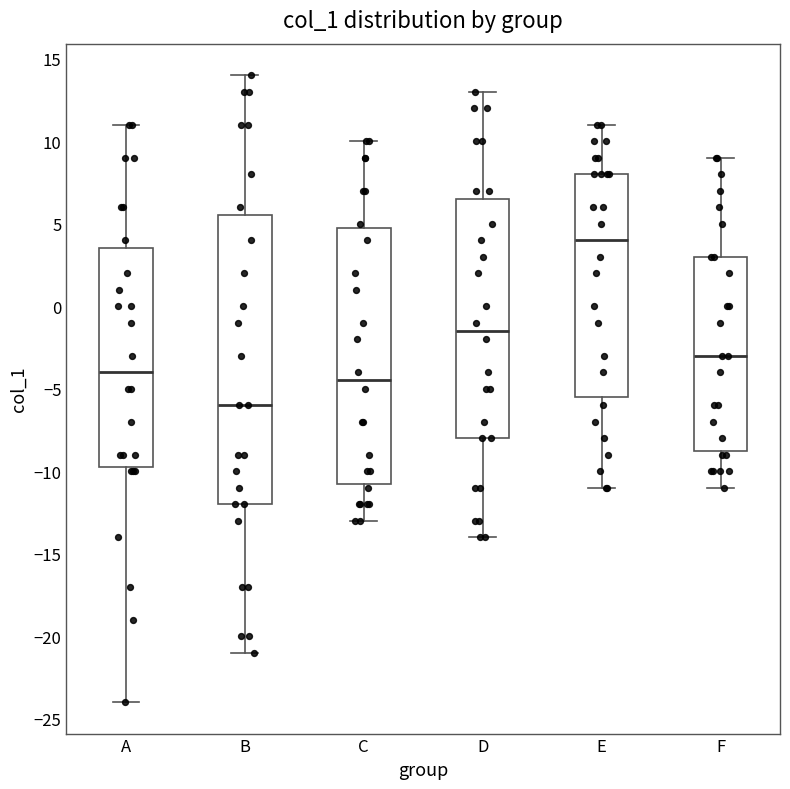

Reading left to right, transcribe this box plot: for each box, give where its median line is, the range the box spans, and where its two whiskers end, as read against the y-axis. The values are not printed on the chart, so give them approximately, as read against the axis.

A: median -4.0, box -9.5 to 3.5, whiskers -24.0 to 11.0
B: median -6.0, box -12.0 to 5.5, whiskers -21.0 to 14.0
C: median -4.5, box -10.5 to 5.0, whiskers -13.0 to 10.0
D: median -1.5, box -8.0 to 6.5, whiskers -14.0 to 13.0
E: median 4.0, box -5.5 to 8.0, whiskers -11.0 to 11.0
F: median -3.0, box -8.5 to 3.0, whiskers -11.0 to 9.0